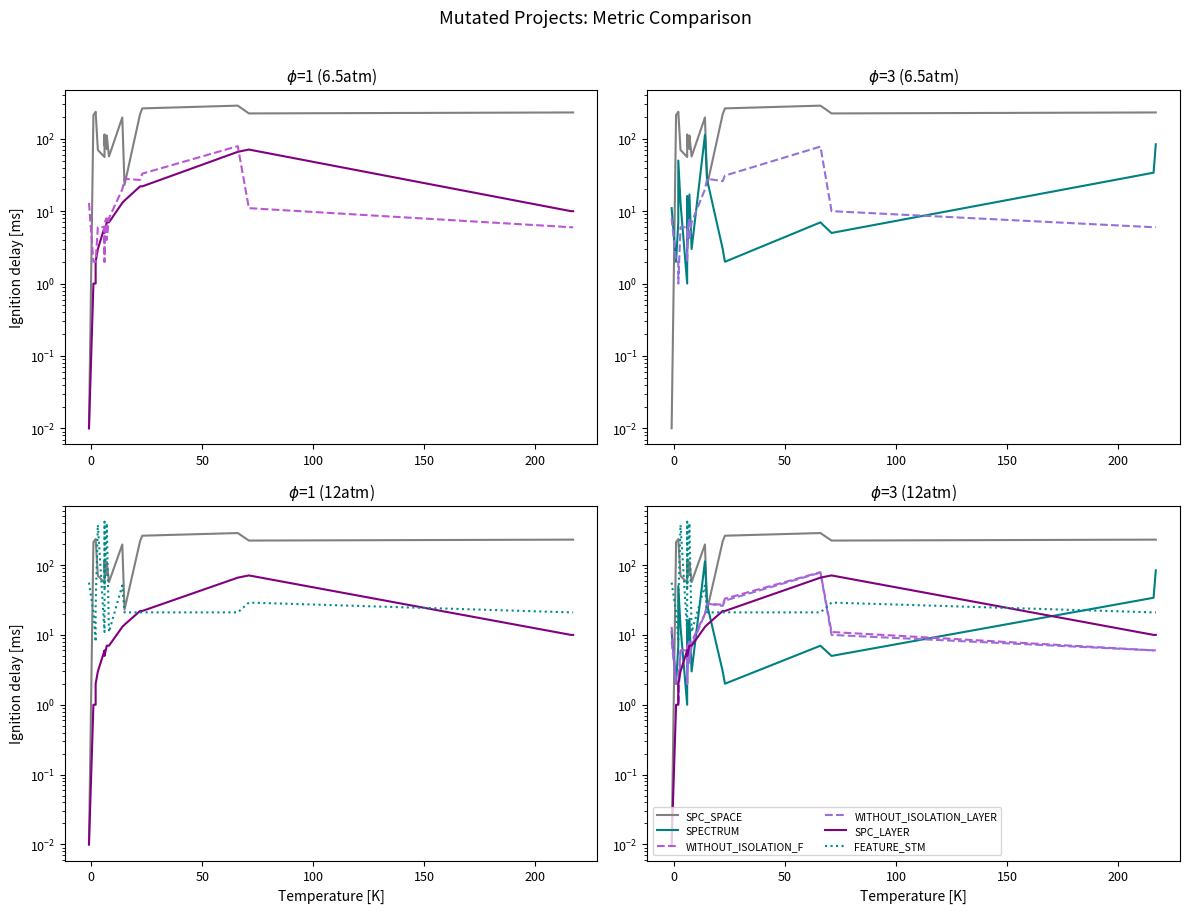

What is the label of the 5th point from the left?

150